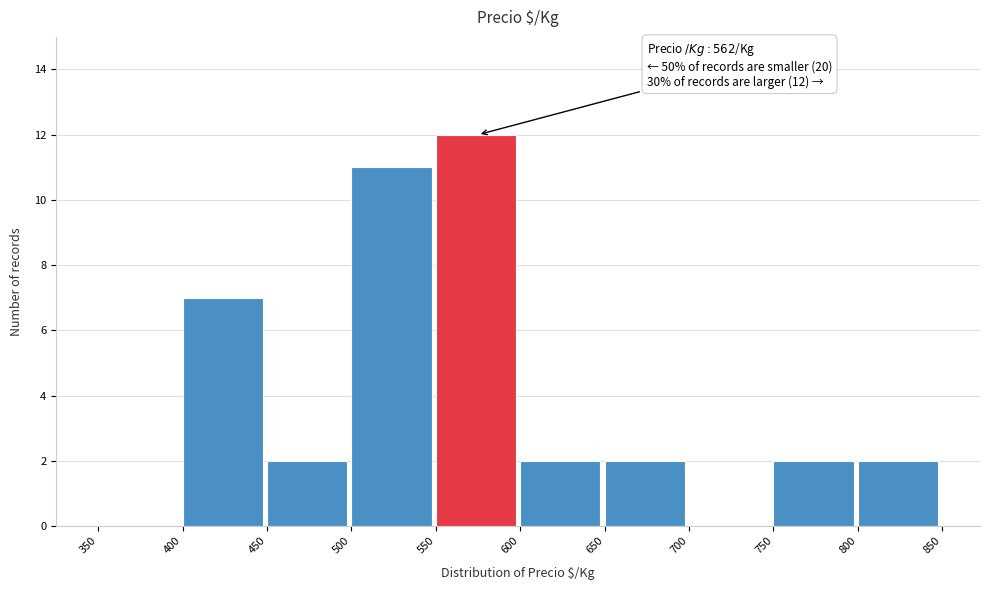

Which range on the x-axis has the tallest bar?

550 to 600